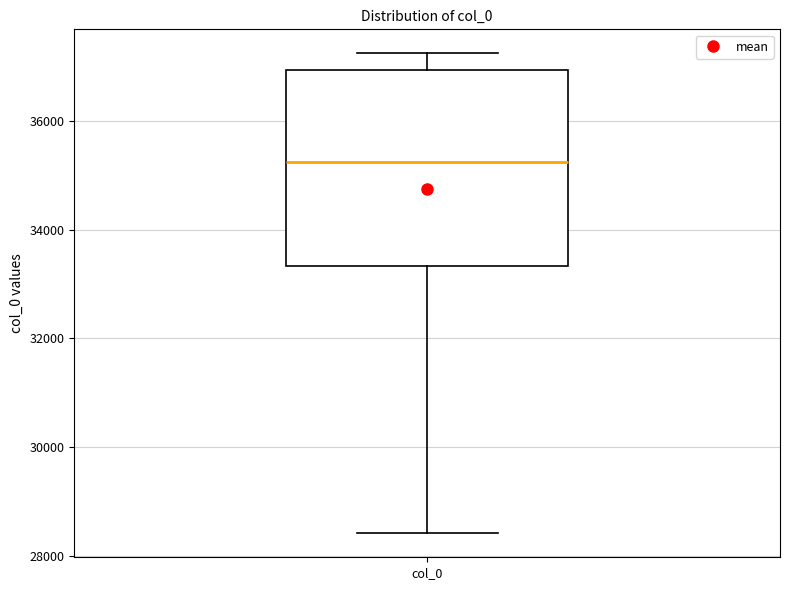

Transcribe this box plot: give where the median line is, the range the box spans, and where the two whiskers end, as read against the y-axis. The values are not printed on the chart, so give them approximately, as read against the axis.

median 35200, box 33400 to 37000, whiskers 28400 to 37200